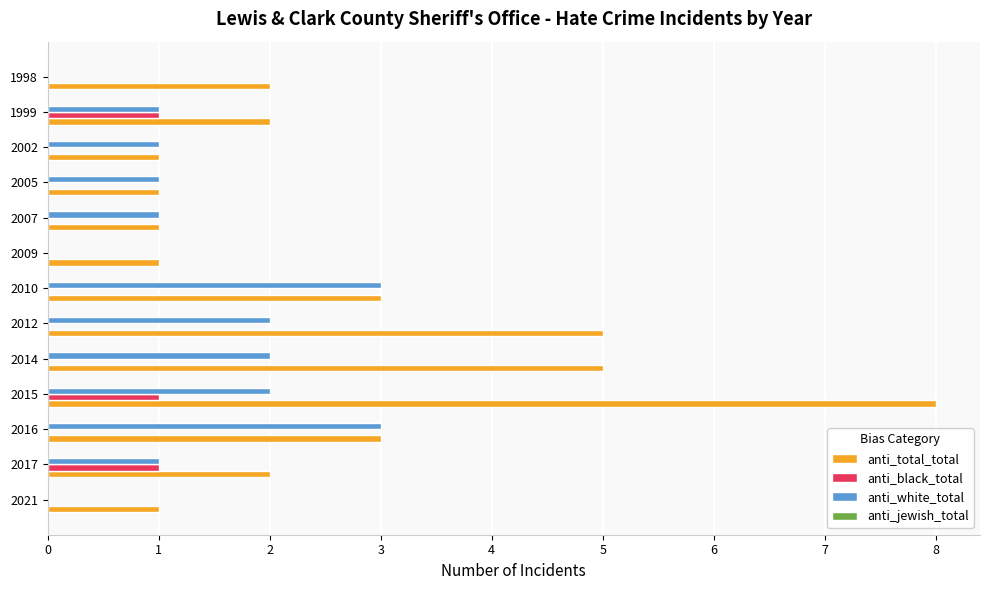

Which series has the widest spread of values?

anti_total_total